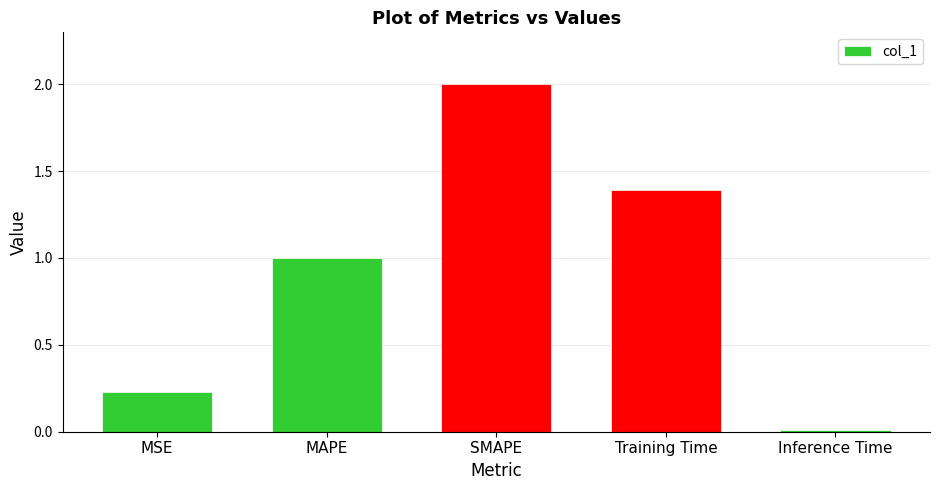

Rank the categories by value from lowest to highest.

Inference Time, MSE, MAPE, Training Time, SMAPE